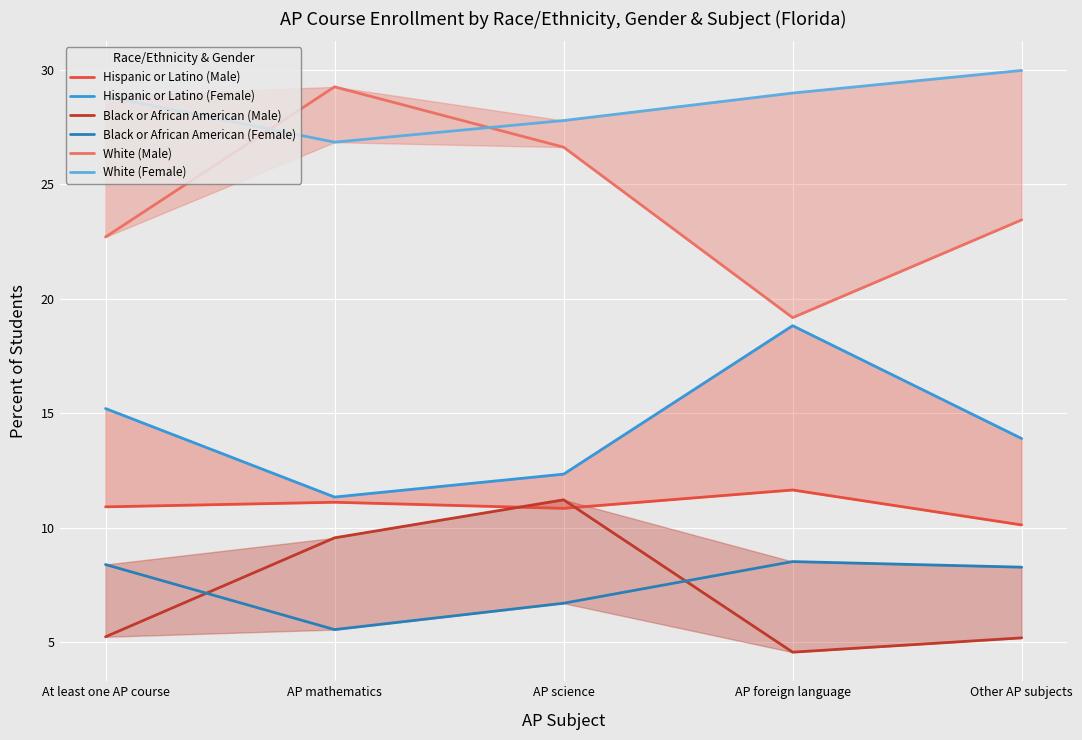

The value of Hispanic or Latino (Female) at Other AP subjects is 13.9. True or false?

True